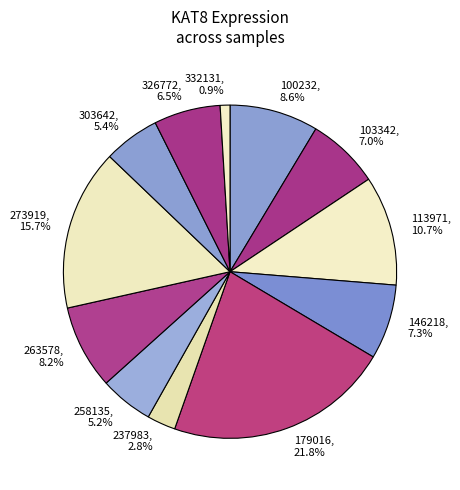

Is 237983 the majority of the pie?

No